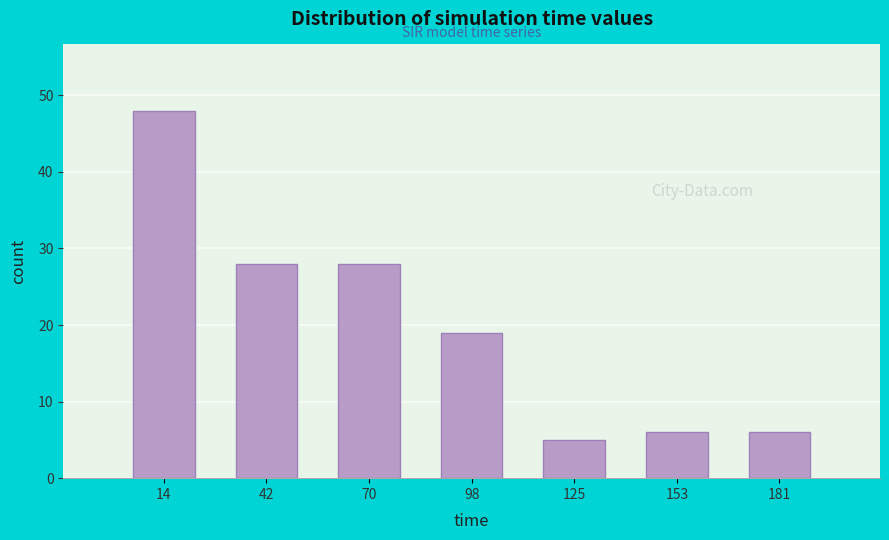

Reading left to right, list every bar in this chart as the range it spans on the x-axis followed by its height. Neither the bar edges nor the heights are printed on the chart, so give them approximately, as read against the axes.

0 to 30: 48
30 to 55: 28
55 to 85: 28
85 to 110: 19
110 to 140: 5
140 to 165: 6
165 to 195: 6